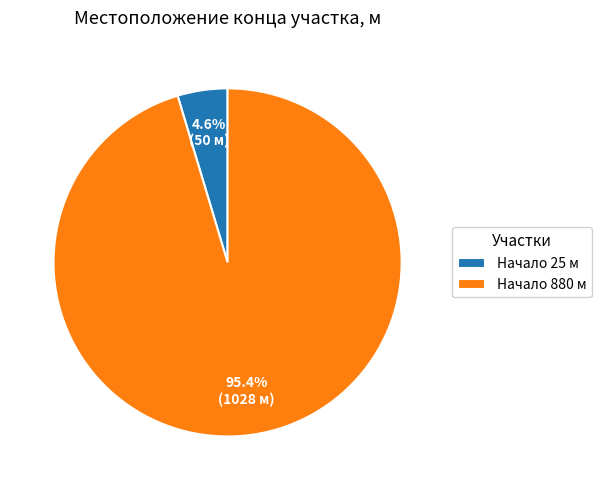

Rank the categories by value from highest to lowest.

Начало 880 м, Начало 25 м